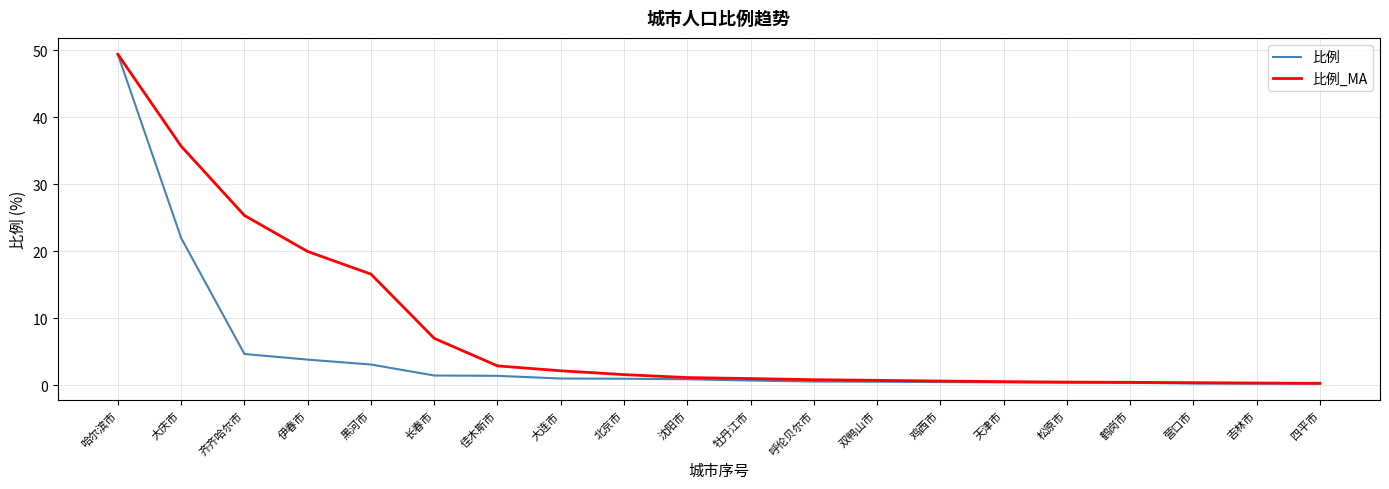

Is the value of 比例 at 双鸭山市 greater than the value of 比例_MA at 长春市?

No